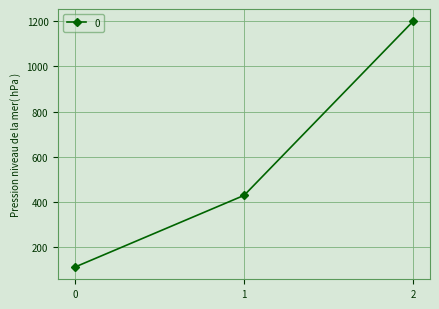

Is it true that the value at 2 is 1200.0?

True